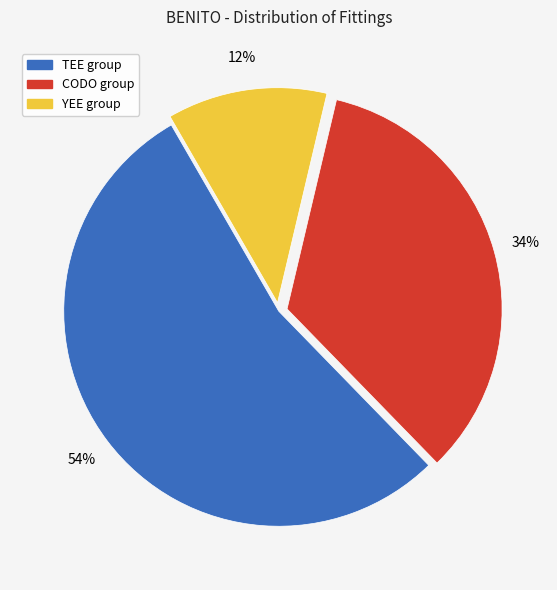

Does any single category account for the majority?

Yes